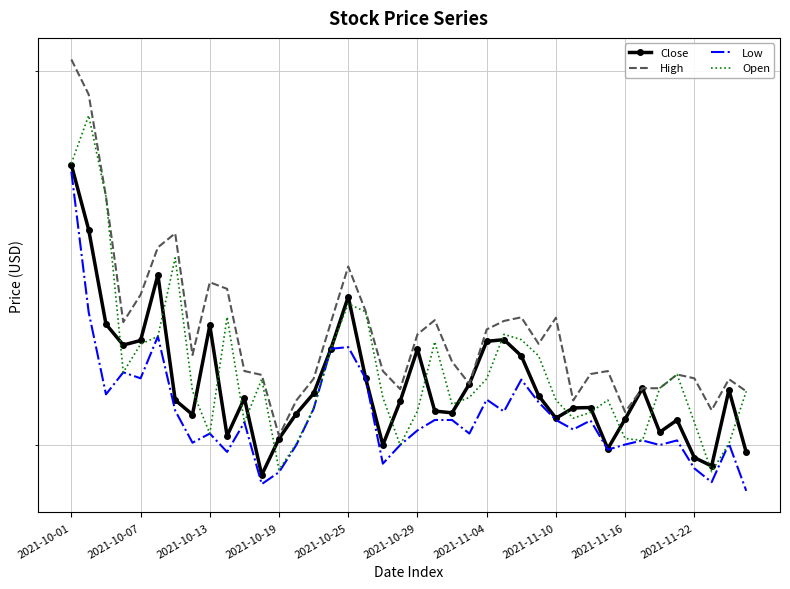

What is the difference between the maximum and second lowest values in the Low series?

7.7